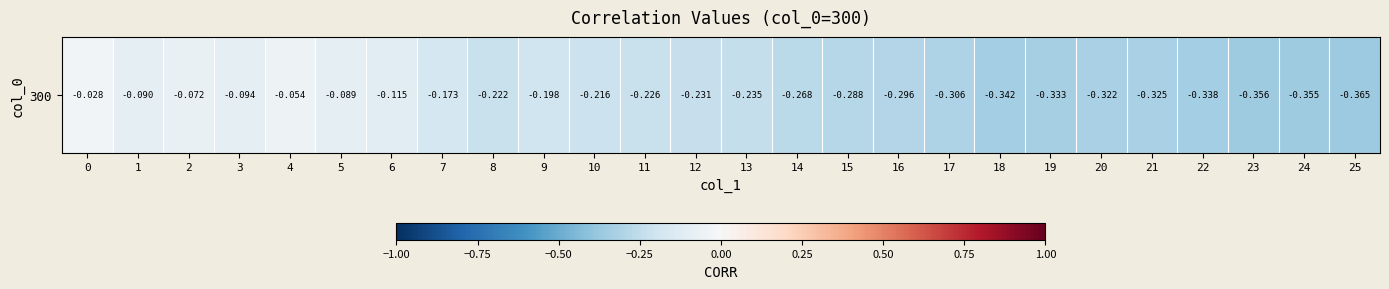

List the labels in order of value, largest first.

0, 4, 2, 5, 1, 3, 6, 7, 9, 10, 8, 11, 12, 13, 14, 15, 16, 17, 20, 21, 19, 22, 18, 24, 23, 25